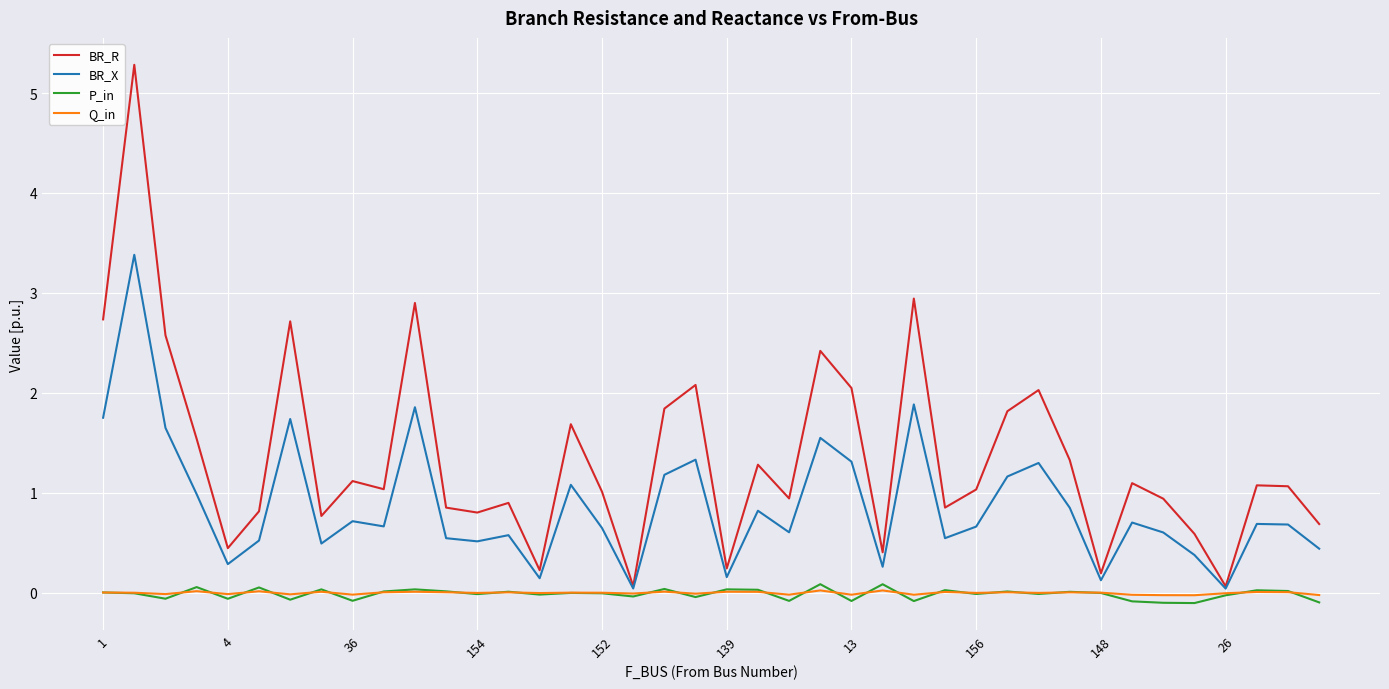

True or false: BR_X has more than 1 interior local peaks.

True